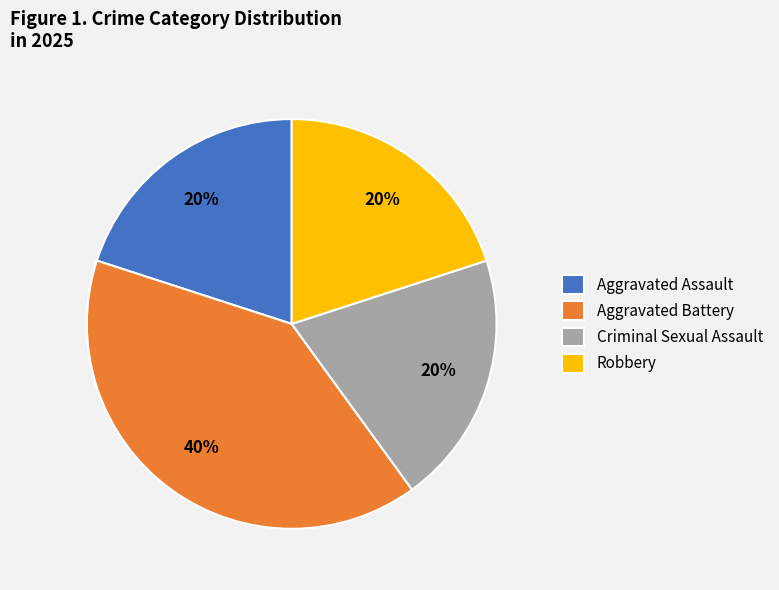

To the nearest percent, what portion does Criminal Sexual Assault represent?

20%